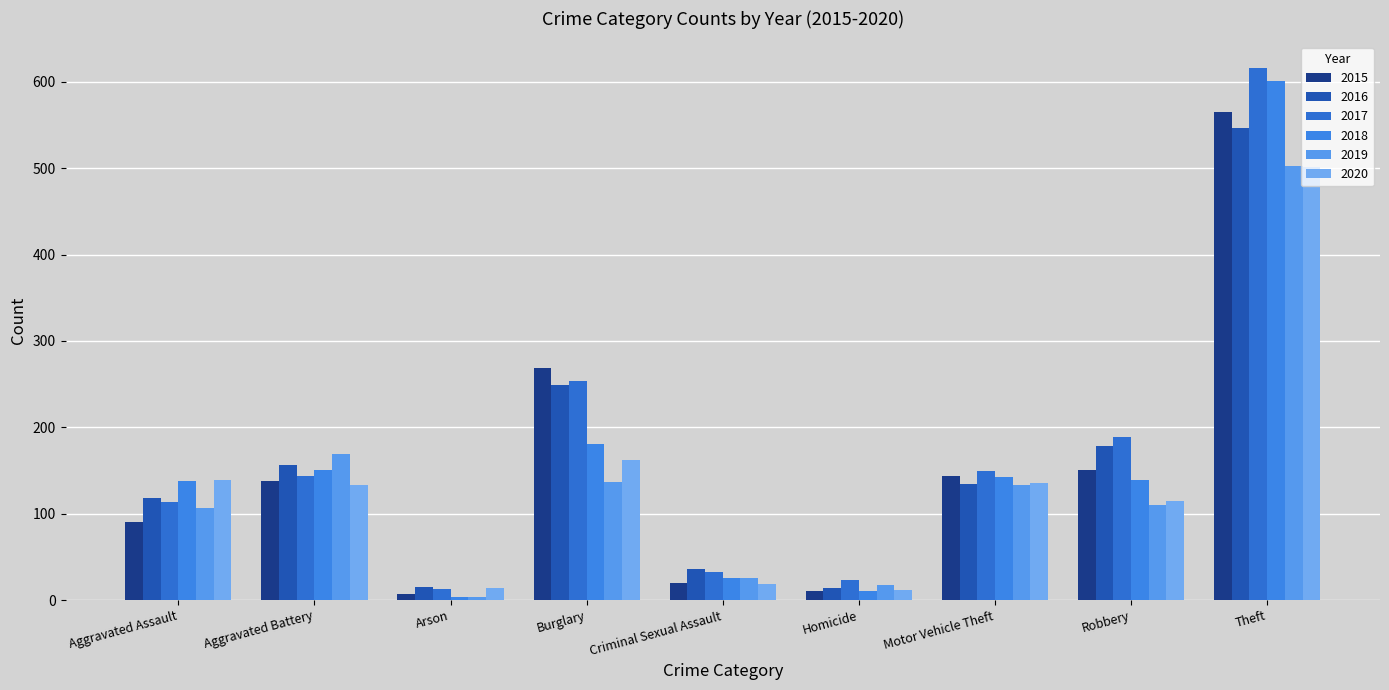

What is the average value of the 2020 series?

137